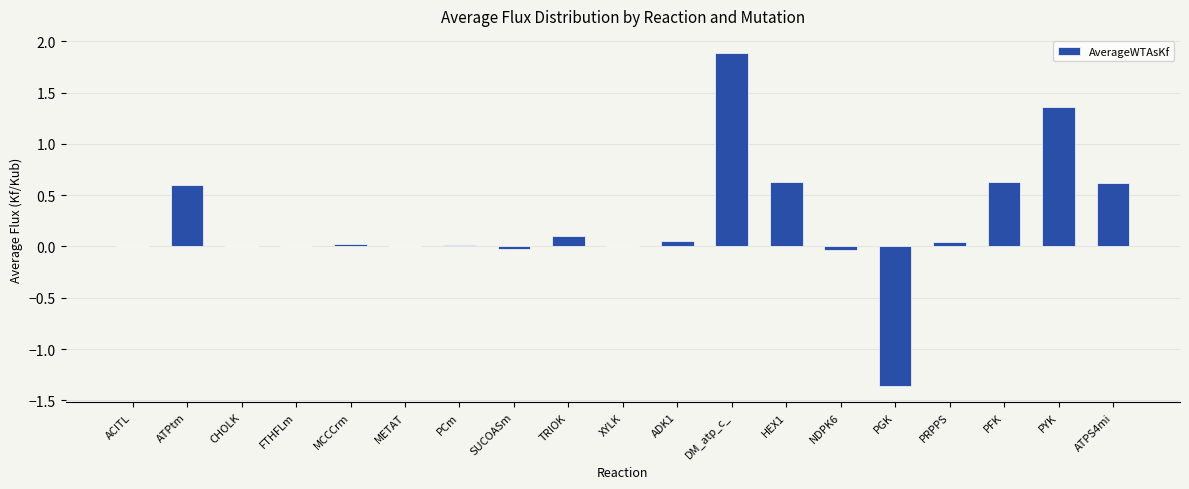

What is the maximum value shown in the chart?

1.9